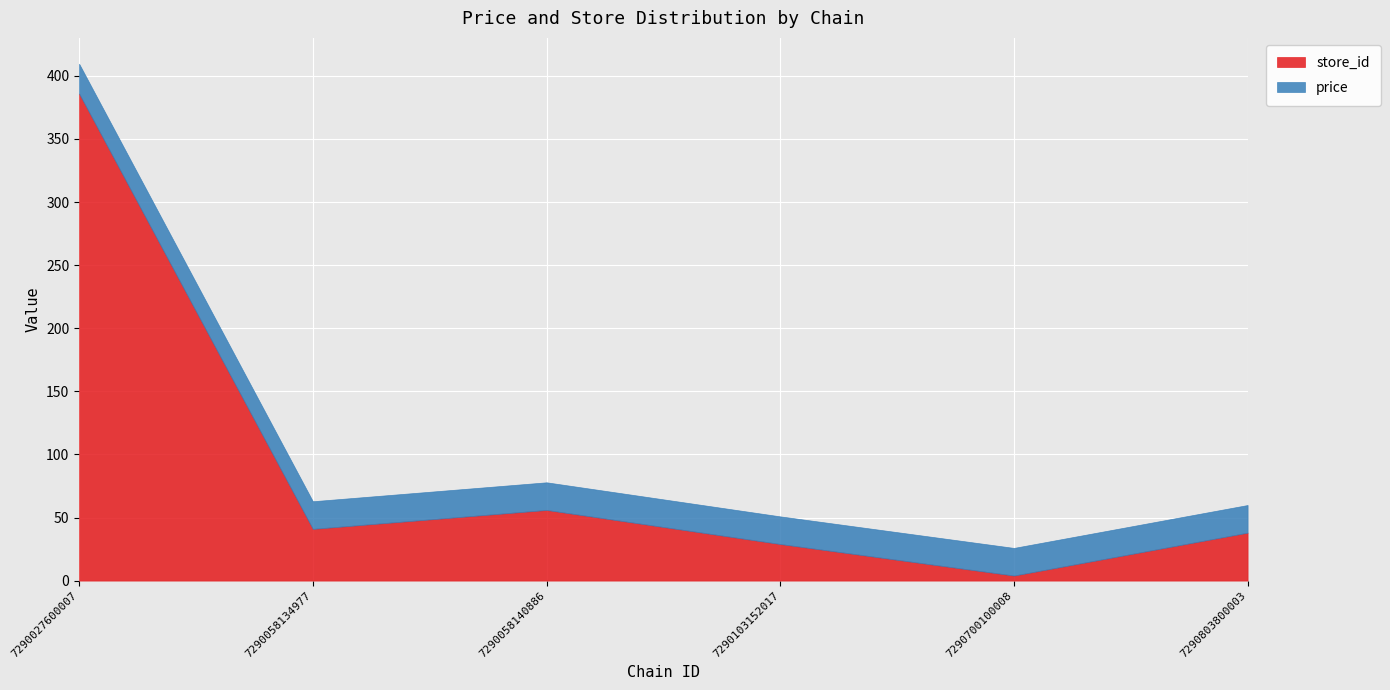

What is the spread (max minus min) of values at 7290700100008?

17.9